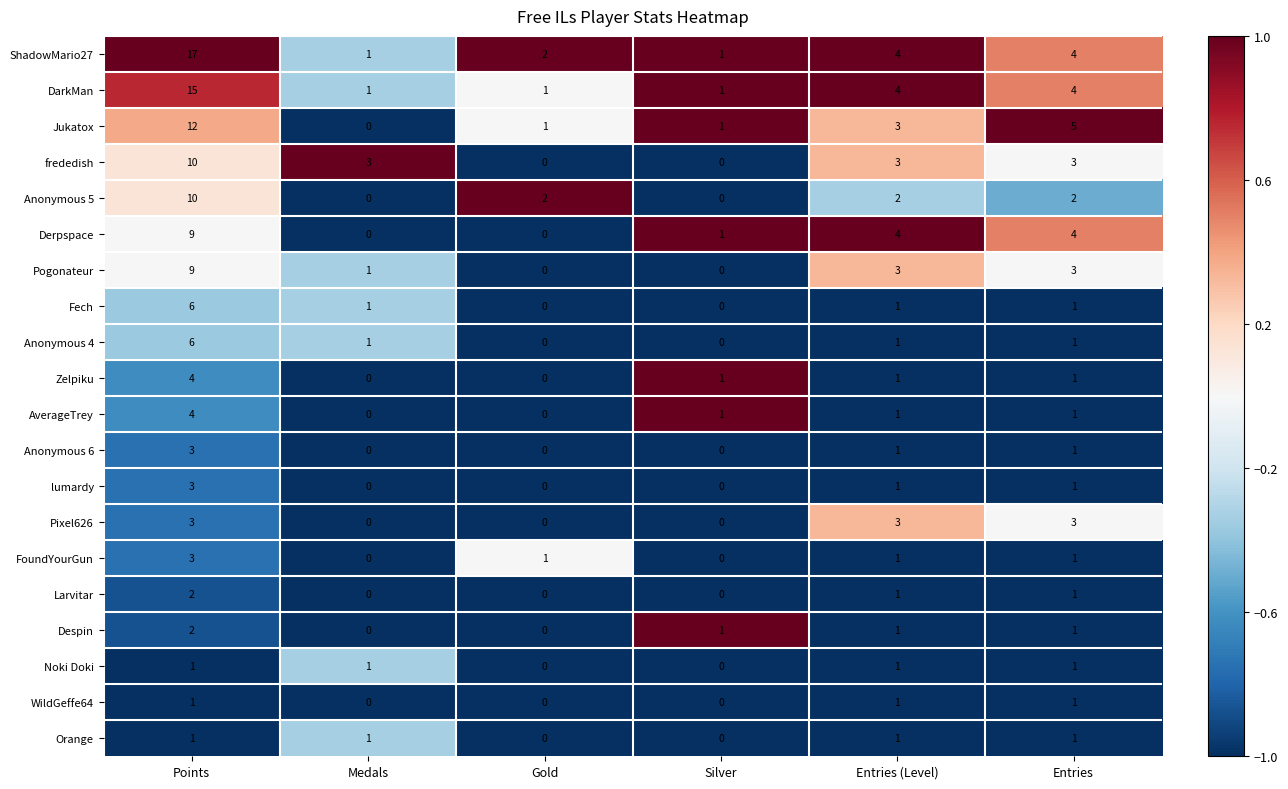

At which category is the sum across all series the highest?

Points